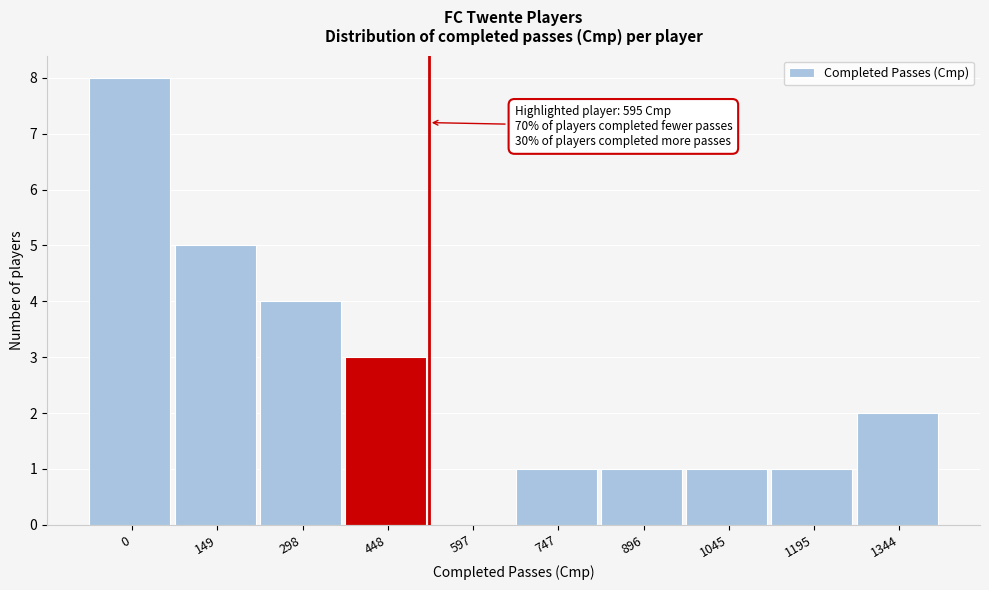

Reading left to right, what are all the values shown in this chart?

0=8	149=5	298=4	448=3	597=0	747=1	896=1	1045=1	1195=1	1344=2